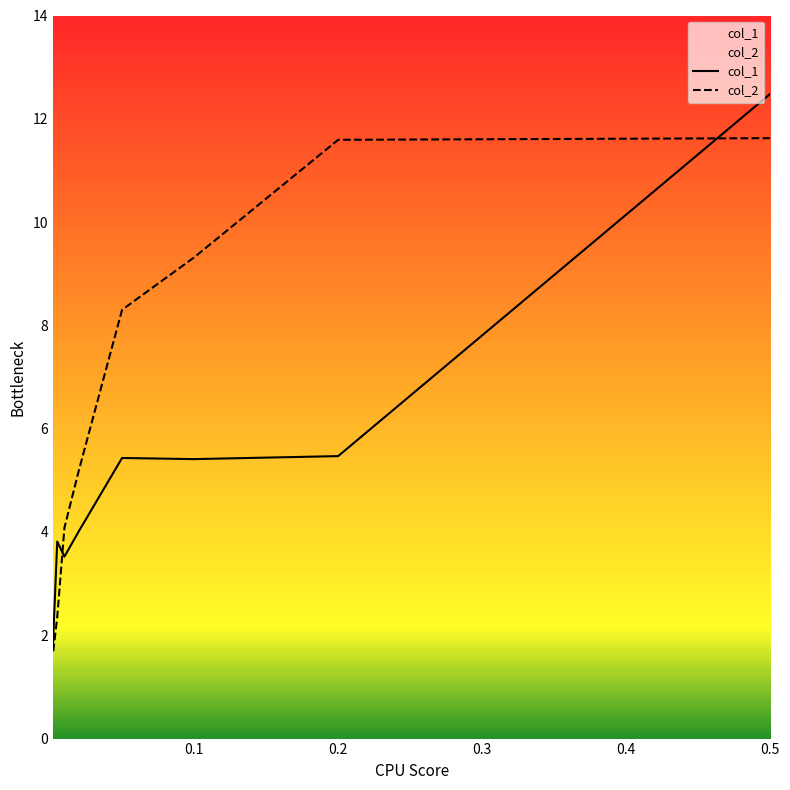

What is the maximum value for col_2?

11.6